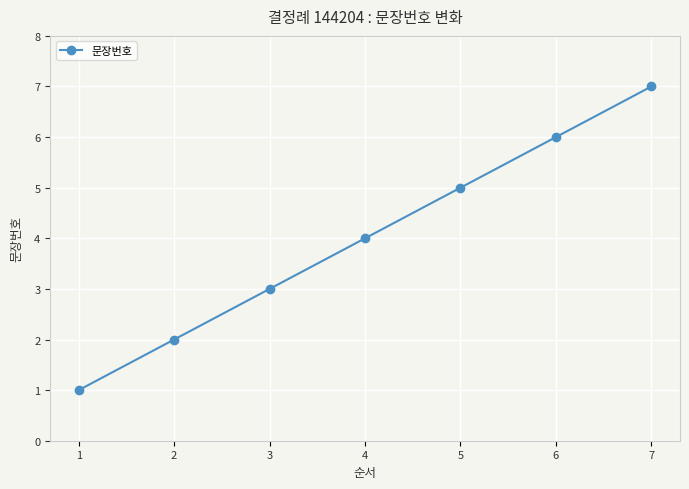

Reading left to right, extract all data points from this chart.

1	2	3	4	5	6	7